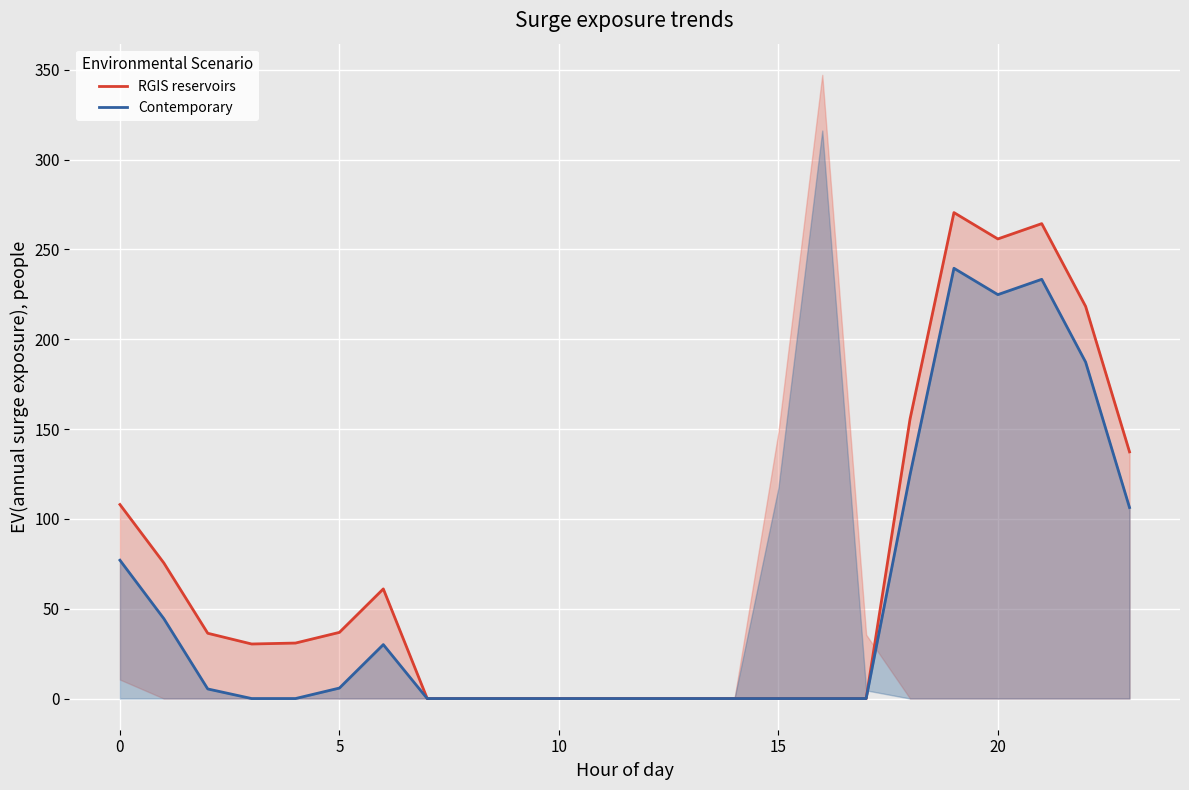

Rank the series by their average value, from highest to lowest.

RGIS reservoirs, Contemporary